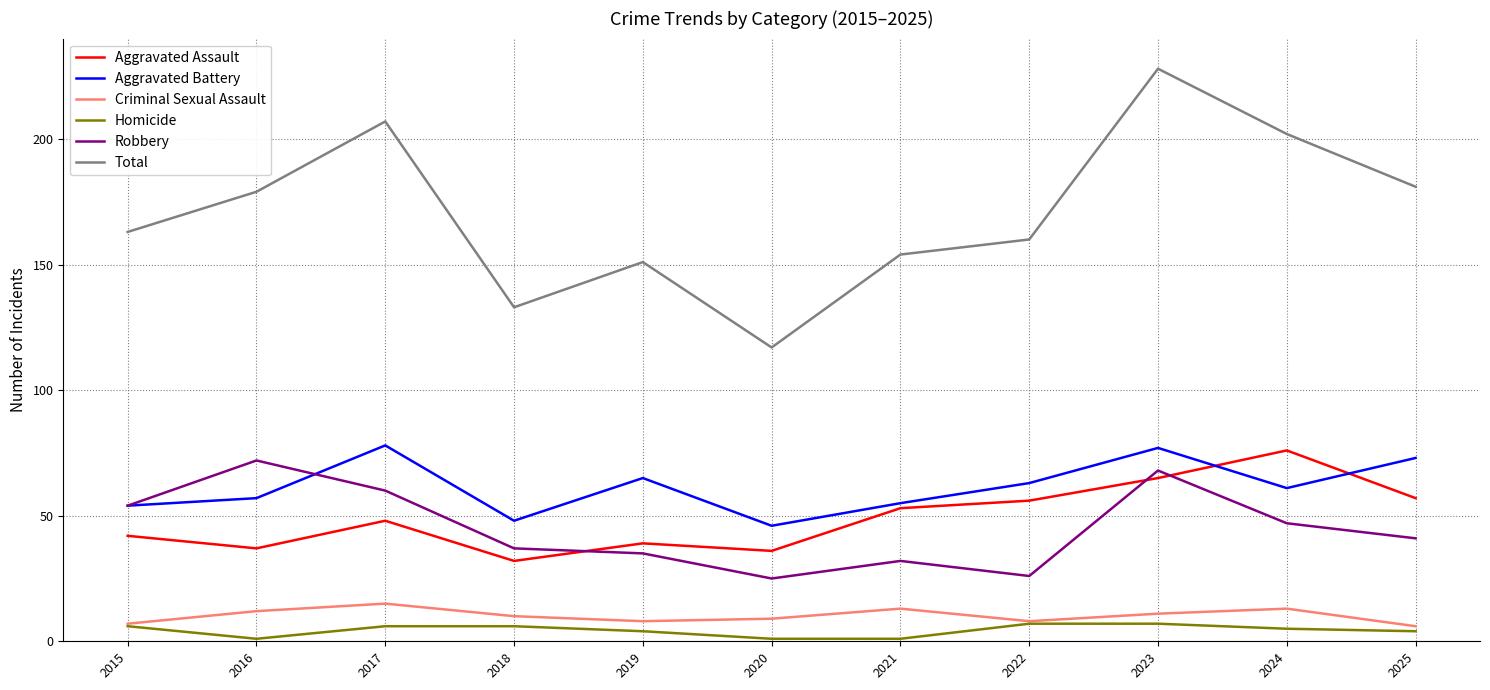

Rank the series by their maximum value, from highest to lowest.

Total, Aggravated Battery, Aggravated Assault, Robbery, Criminal Sexual Assault, Homicide